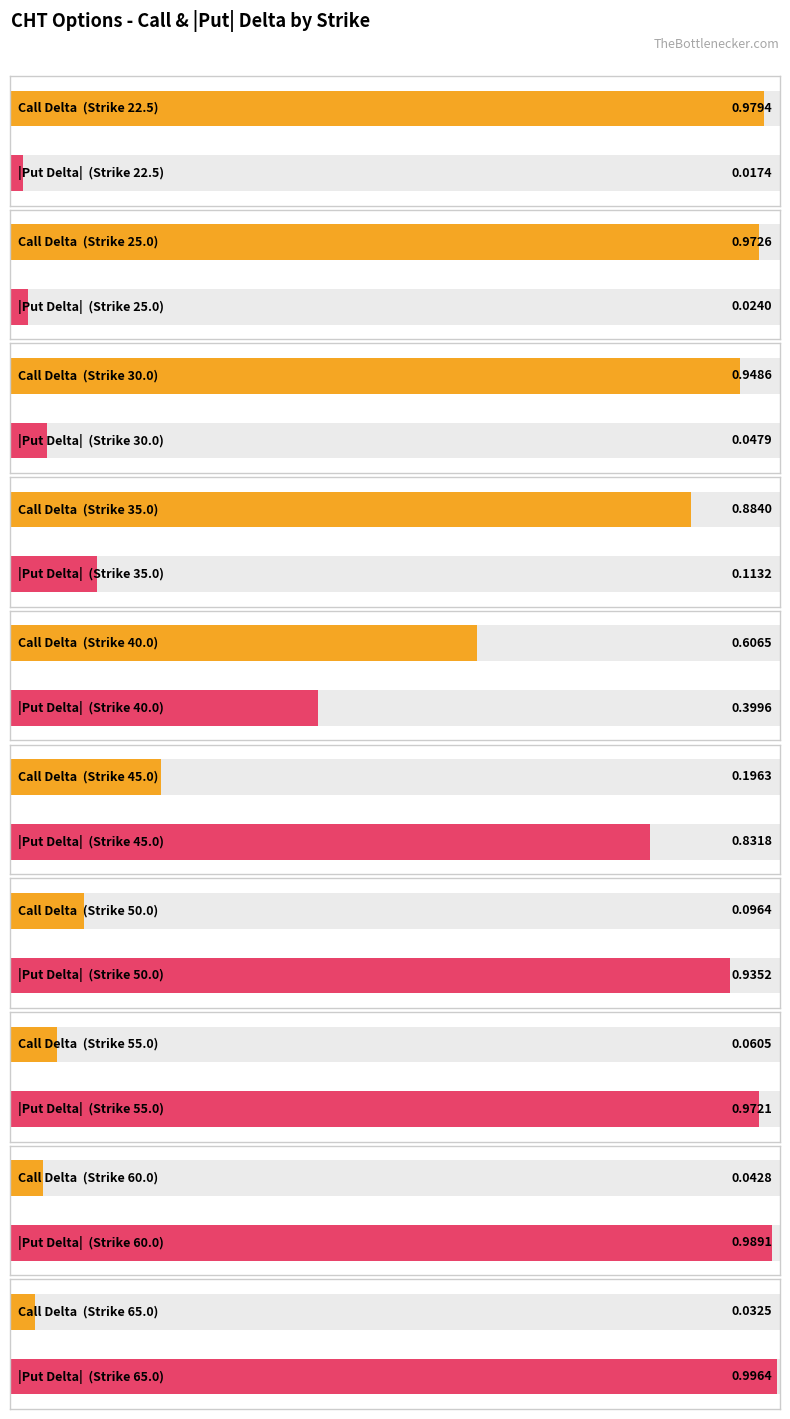

Count the number of categories in the chart.

10